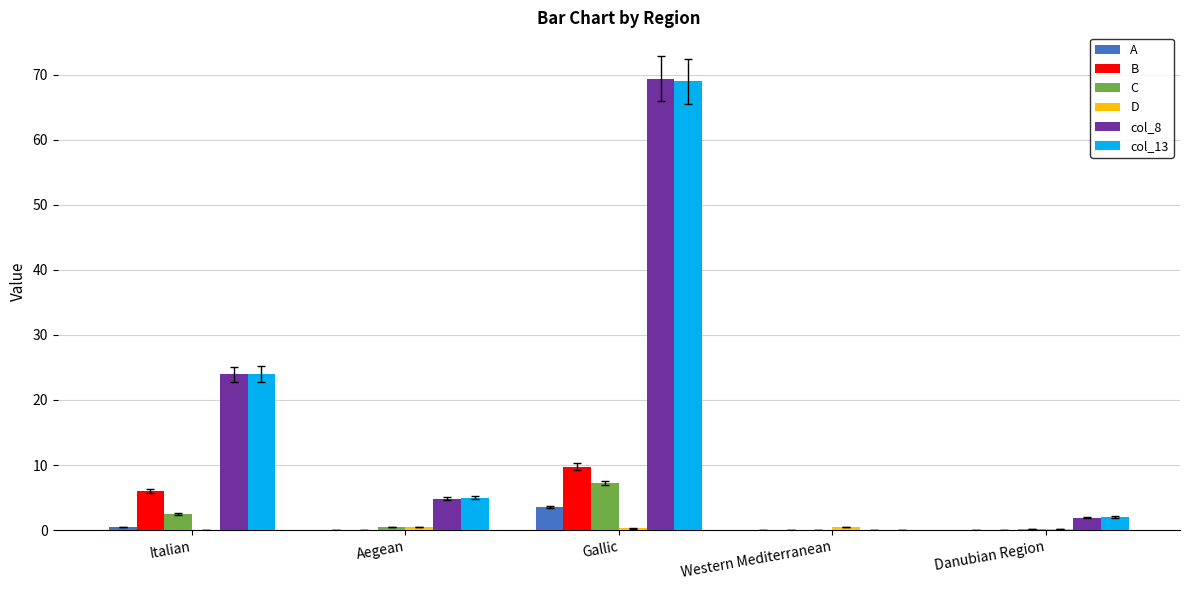

How many groups of bars are there?

5